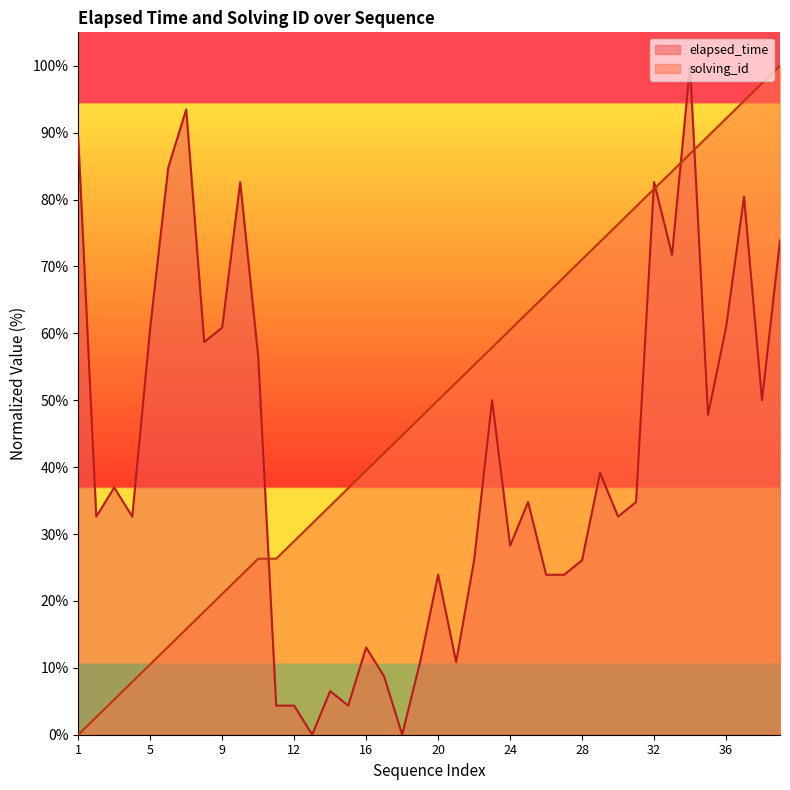

Which series changed the most between 13 and 38?

solving_id